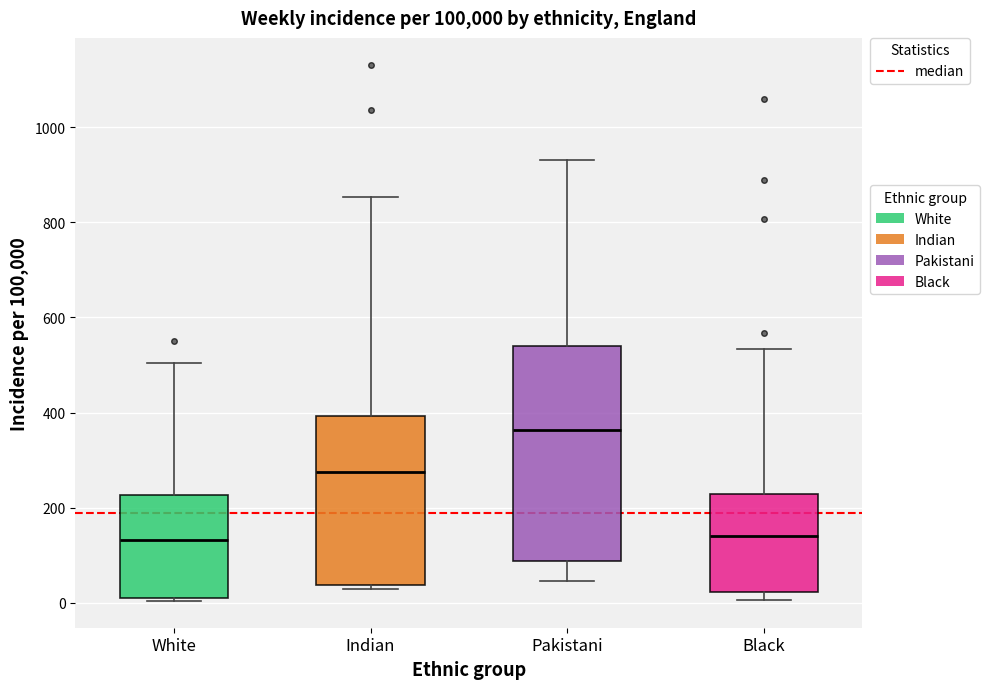

Which box's median line is the highest?

Pakistani